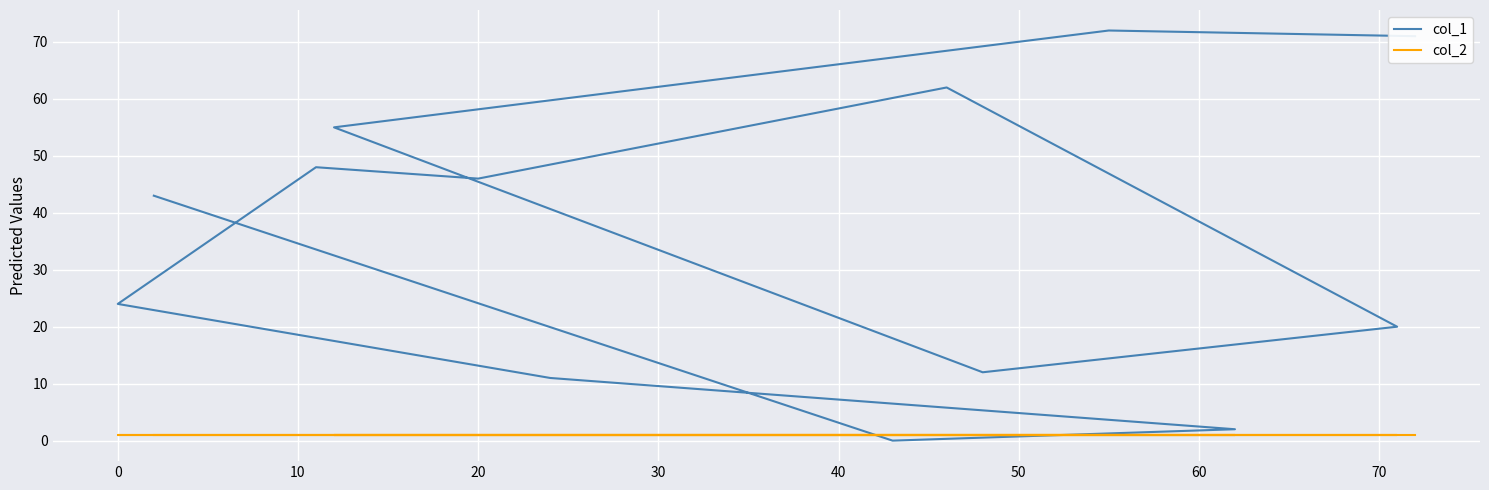

What is the difference between the maximum and minimum values in the col_1 series?

72